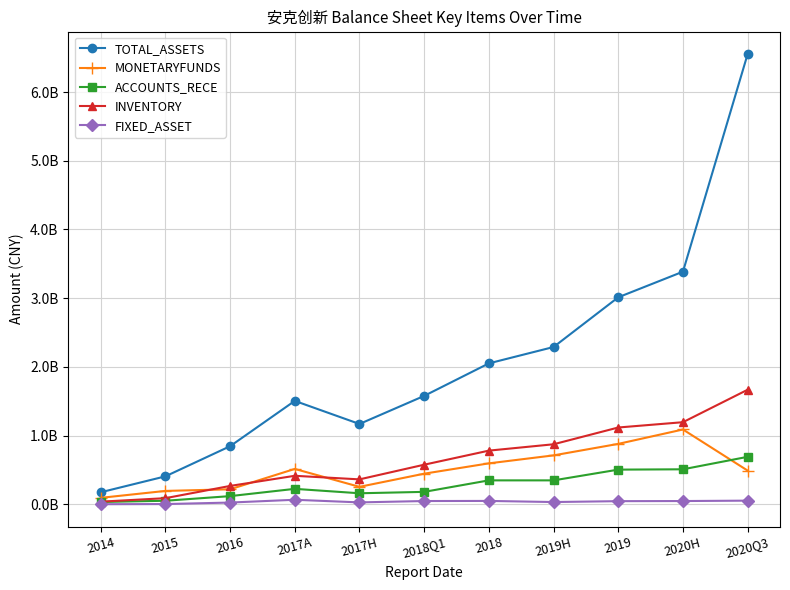

What position from the left is 2019H?

8